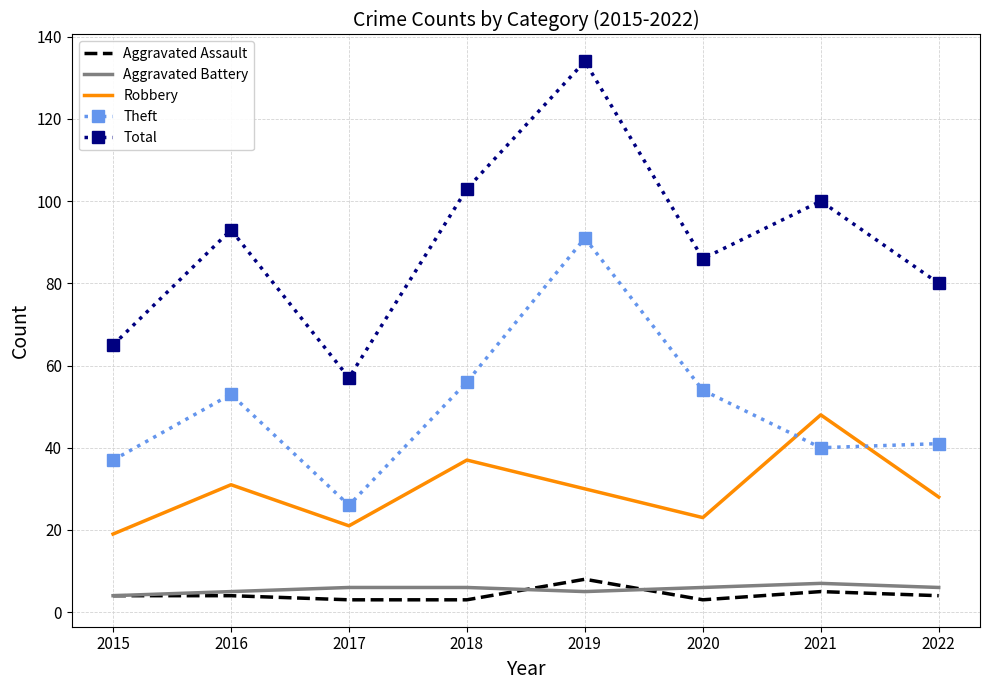

At which label does Aggravated Assault reach its peak?

2019